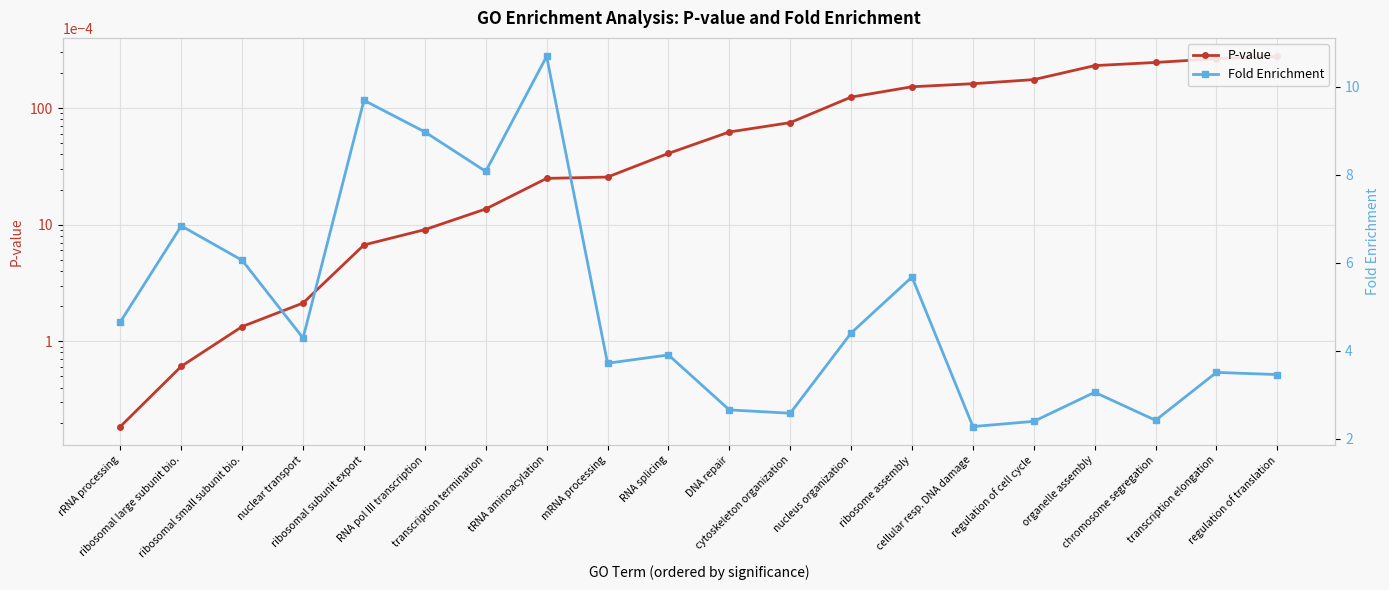

At which category is the sum across all series the highest?

tRNA aminoacylation